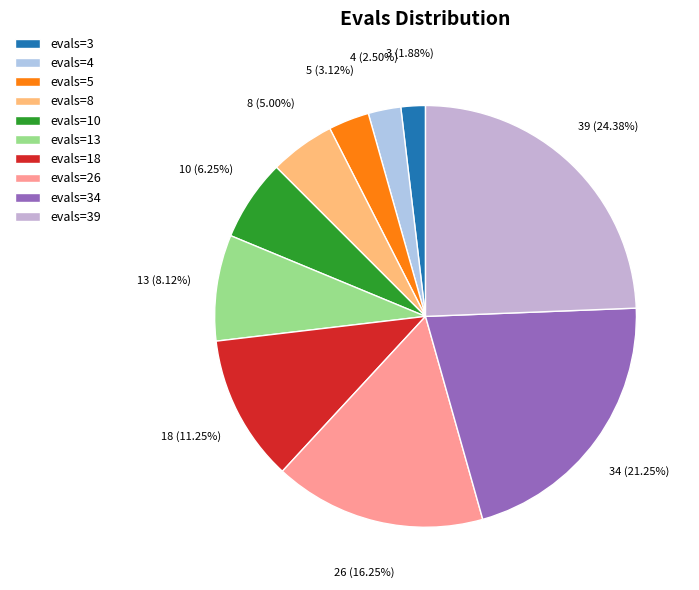

What percentage is NOT represented by evals=18?

88.8%